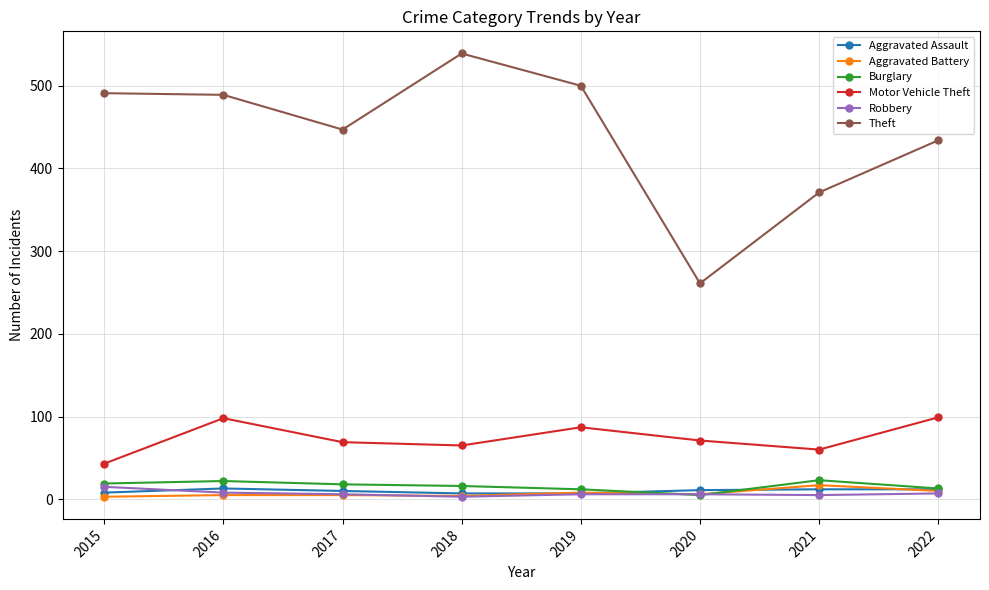

Which series has the largest range (max minus min)?

Theft